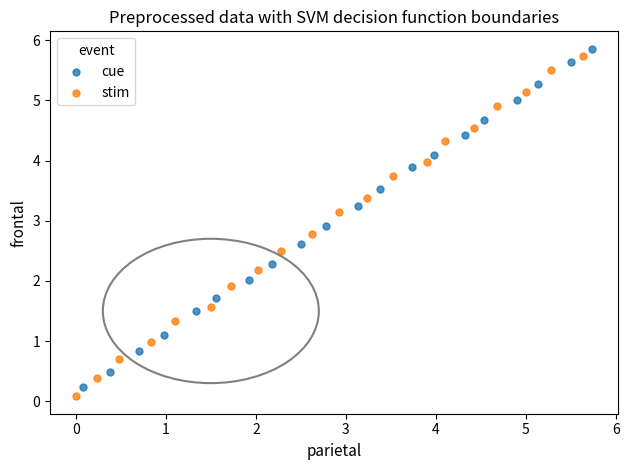

Which series has the largest Y range (max minus min)?

stim